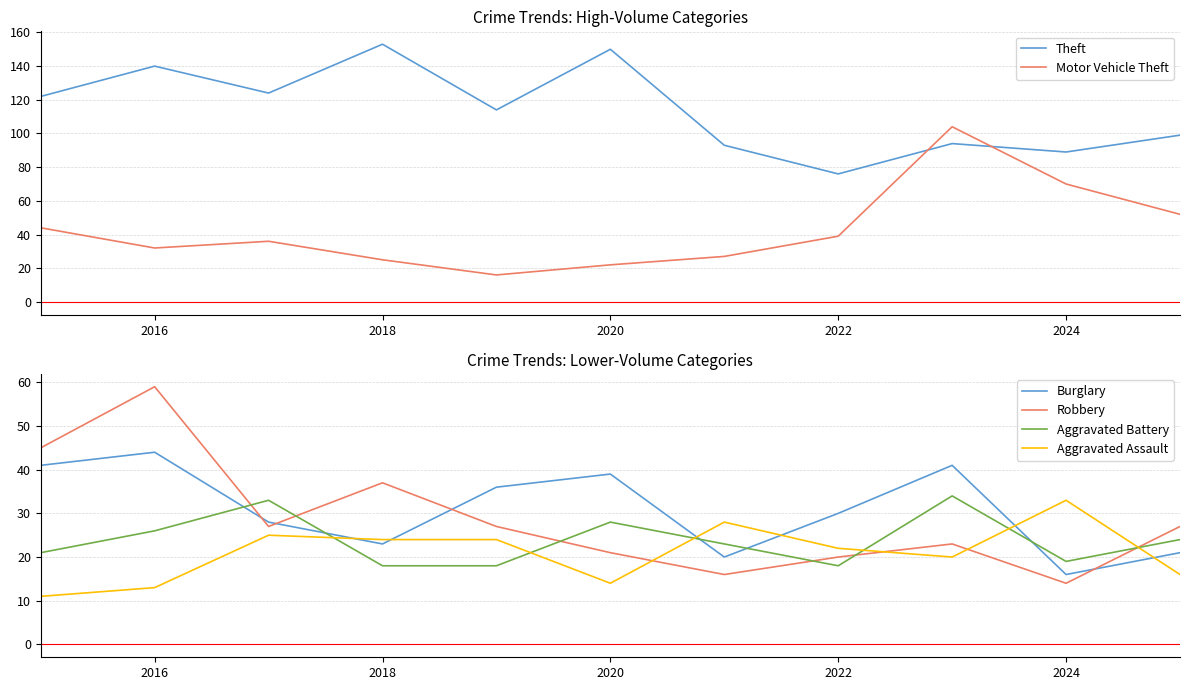

Does the chart display data point markers on the line(s)?

No